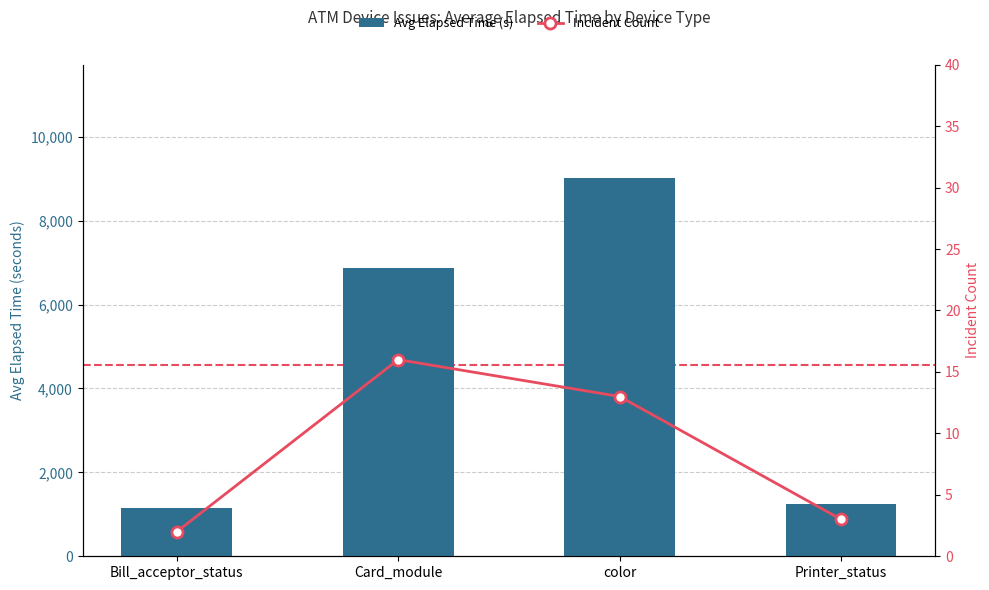

What is the sum of all Avg Elapsed Time (s) values?

18265.6